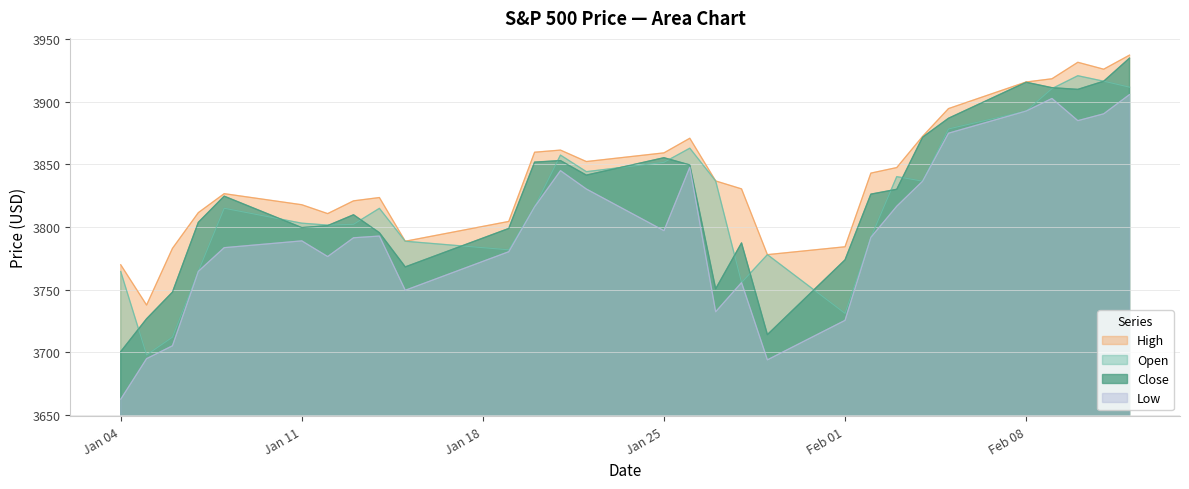

True or false: Low and High intersect in this chart.

False